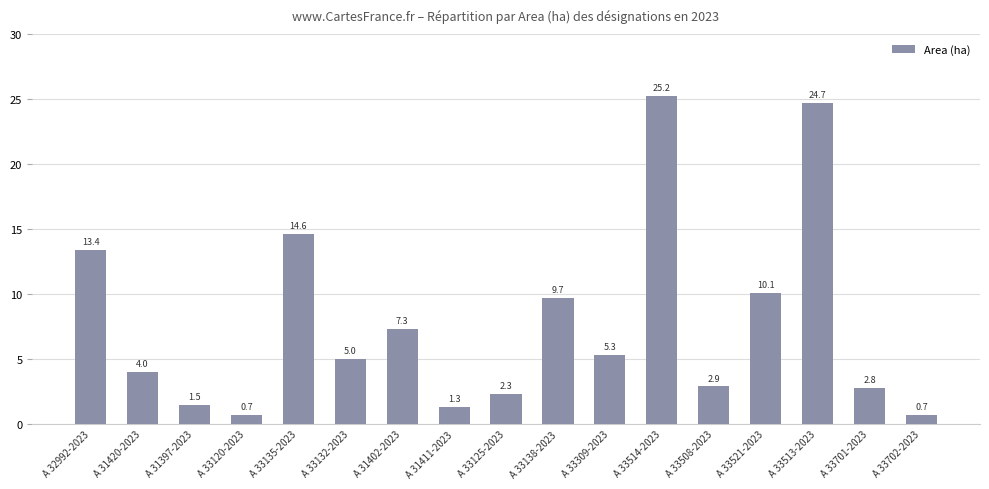

True or false: the data shows 5.0 at A 33132-2023.

True